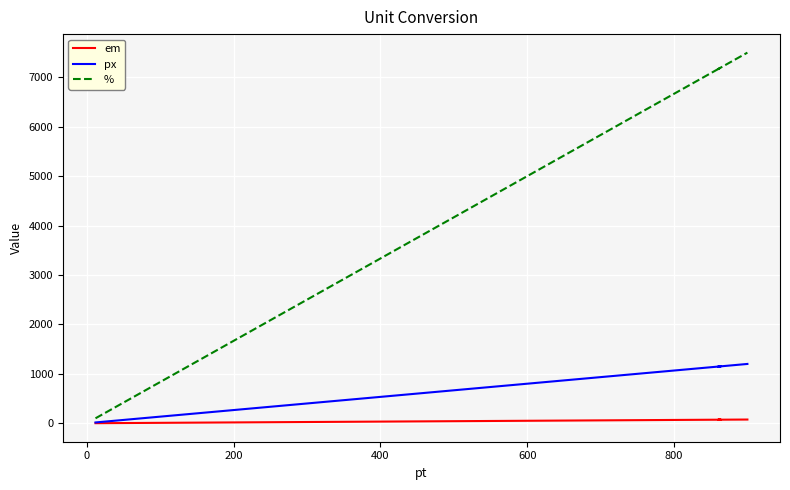

True or false: px has more than 0 interior local peaks.

True